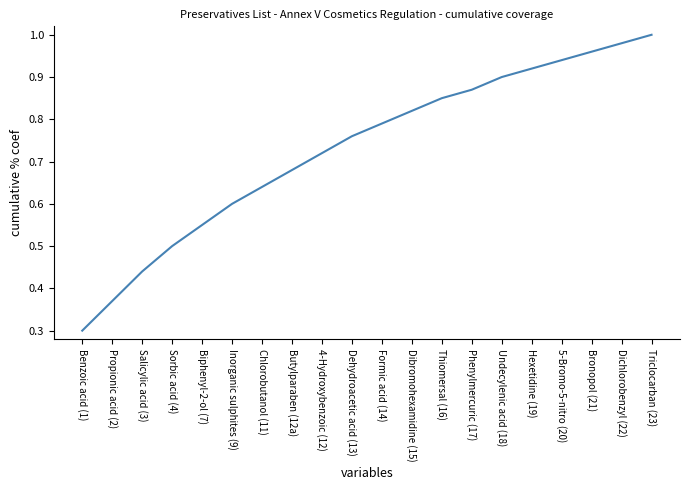

What is the change in value from Biphenyl-2-ol (7) to Butylparaben (12a)?

+0.1